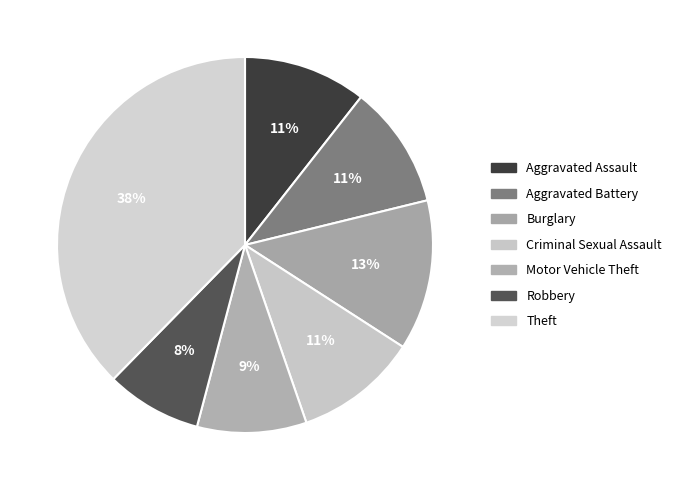

To the nearest percent, what is the combined percentage of Theft and Burglary?

51%